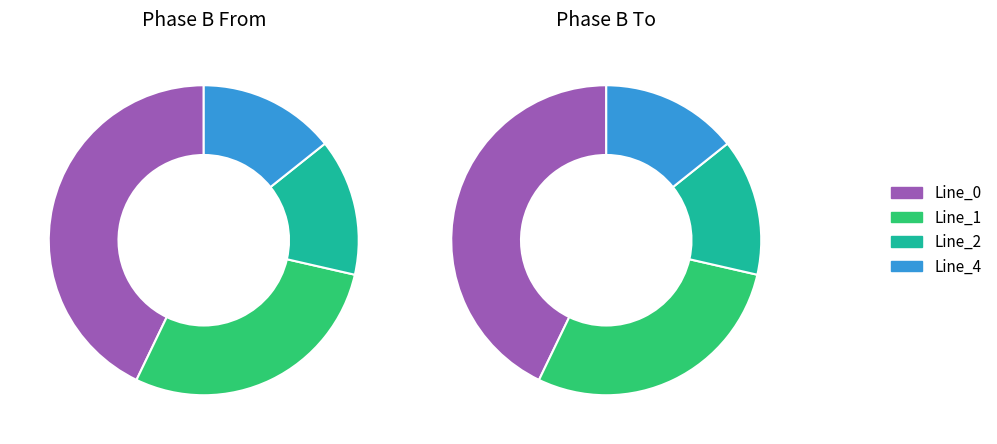

What percentage is the Line_0 slice, to the nearest percent?

43%